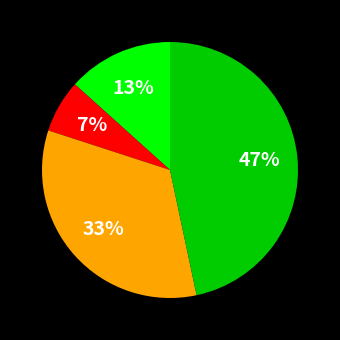

To the nearest percent, what is the difference between the largest and smallest slice percentages?

40%